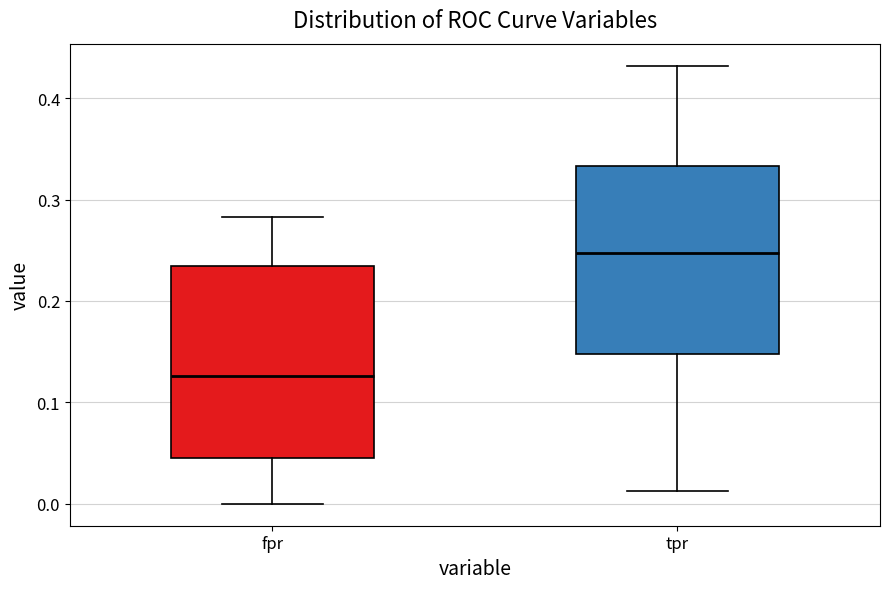

Reading left to right, read every box against the y-axis: the position of its median line, the range the box covers, and the ends of its whiskers. The values are not printed on the chart, so give them approximately, as read against the axis.

fpr: median 0.13, box 0.05 to 0.23, whiskers 0.00 to 0.28
tpr: median 0.25, box 0.15 to 0.33, whiskers 0.01 to 0.43